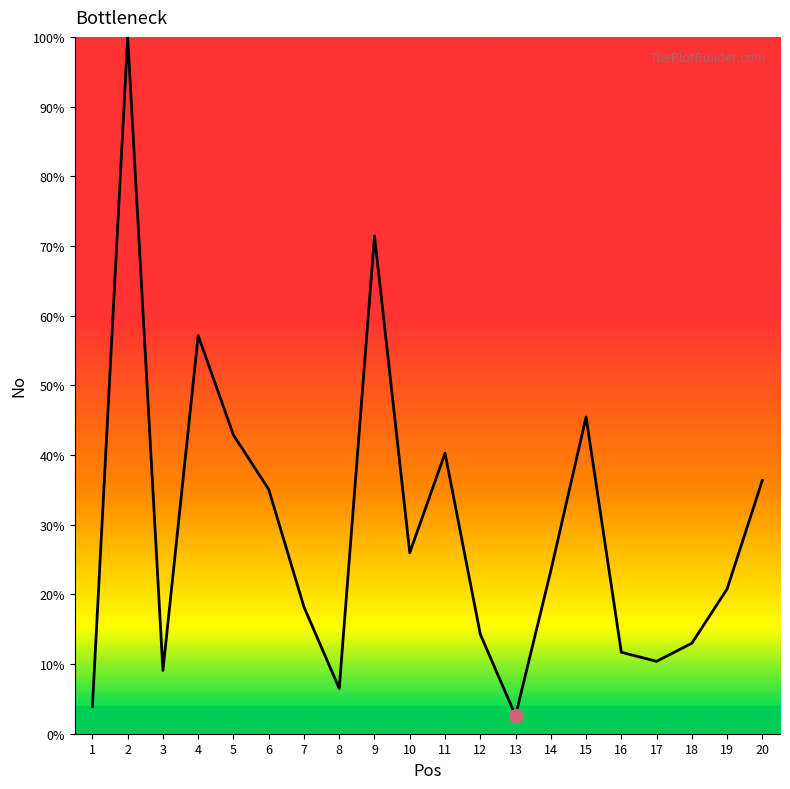

At which label does the data first exceed 23?

2